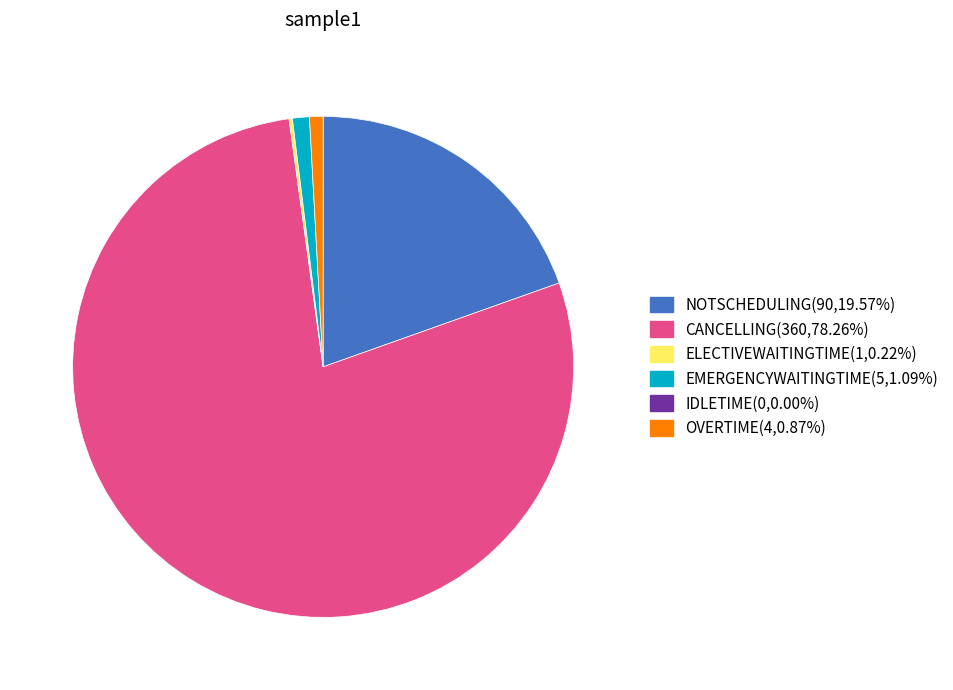

Is there any slice that represents more than half of the pie?

Yes